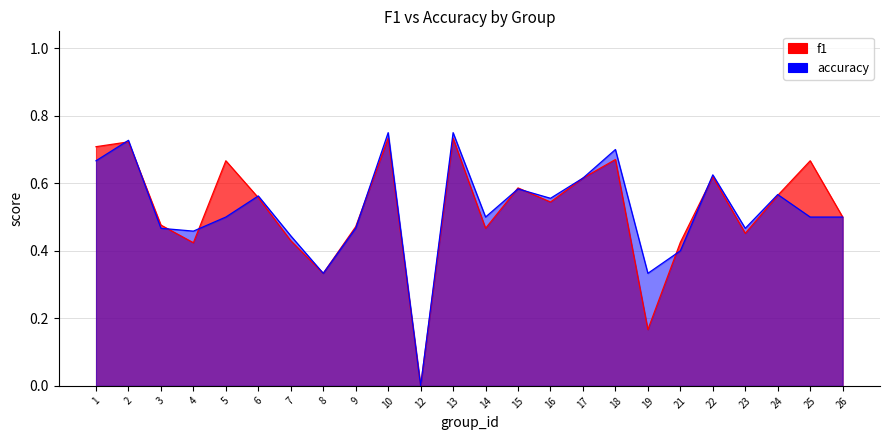

True or false: accuracy has more than 1 interior local peaks.

True